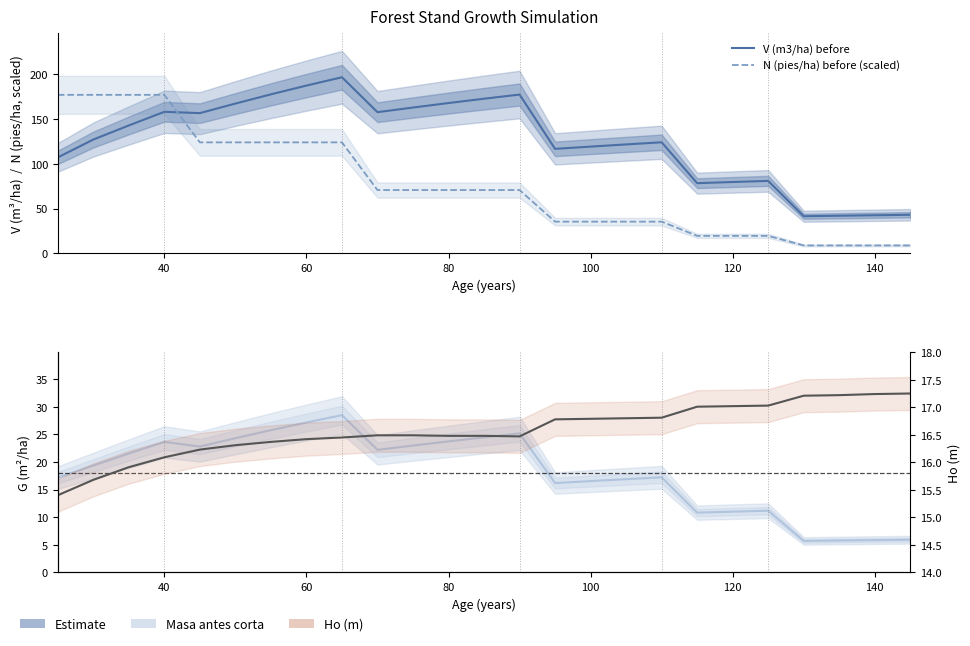

Which series has the widest spread of values?

N (pies/ha) before (scaled)